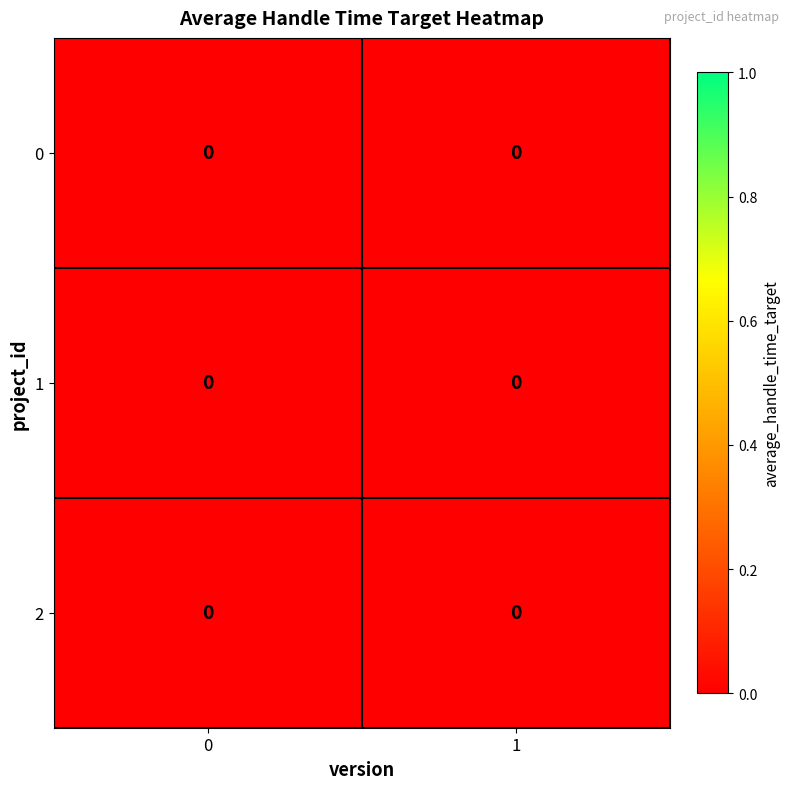

List the labels in order of row_2 value, smallest first.

0, 1